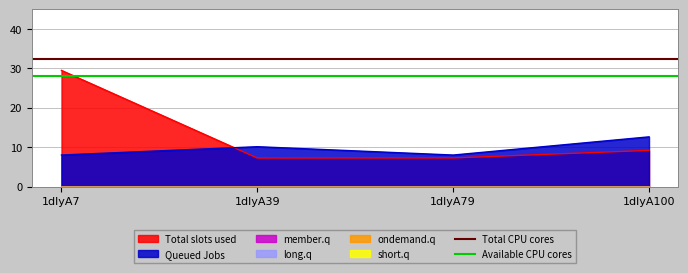

At which category is the sum across all series the highest?

1dlyA7